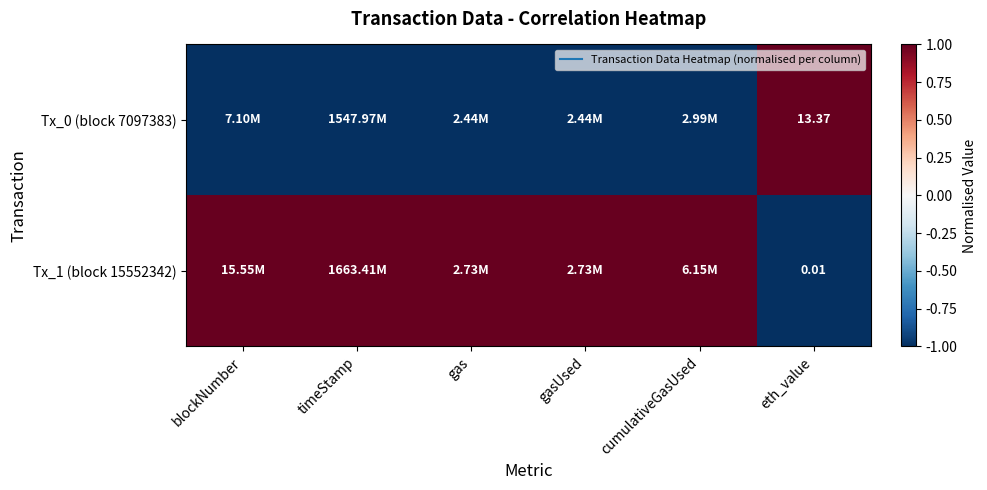

Count the Tx_1 (block 15552342) values in the range 1 to 2.

5